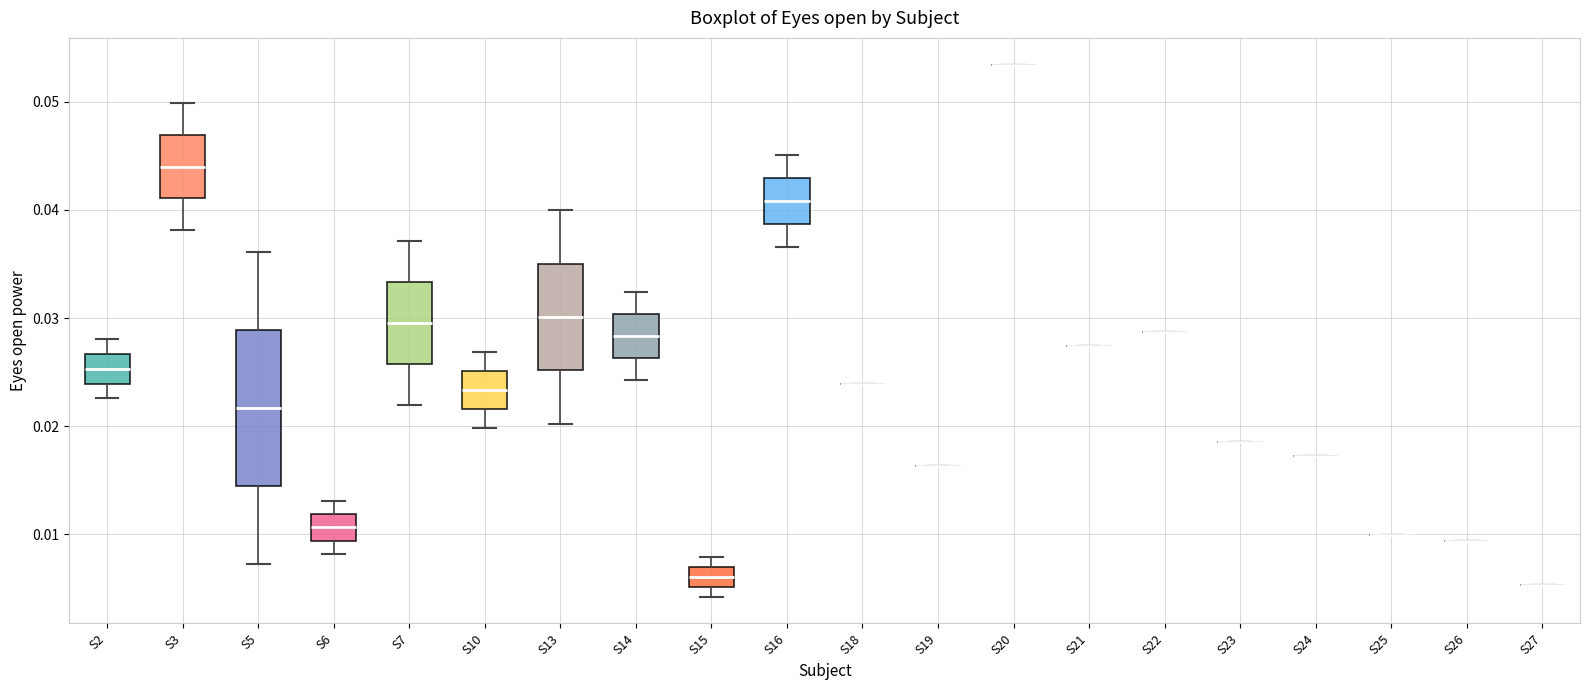

Where is the upper edge of the box for S6 on the y-axis? The values are not printed on the chart, so give them approximately, as read against the axis.

0.012